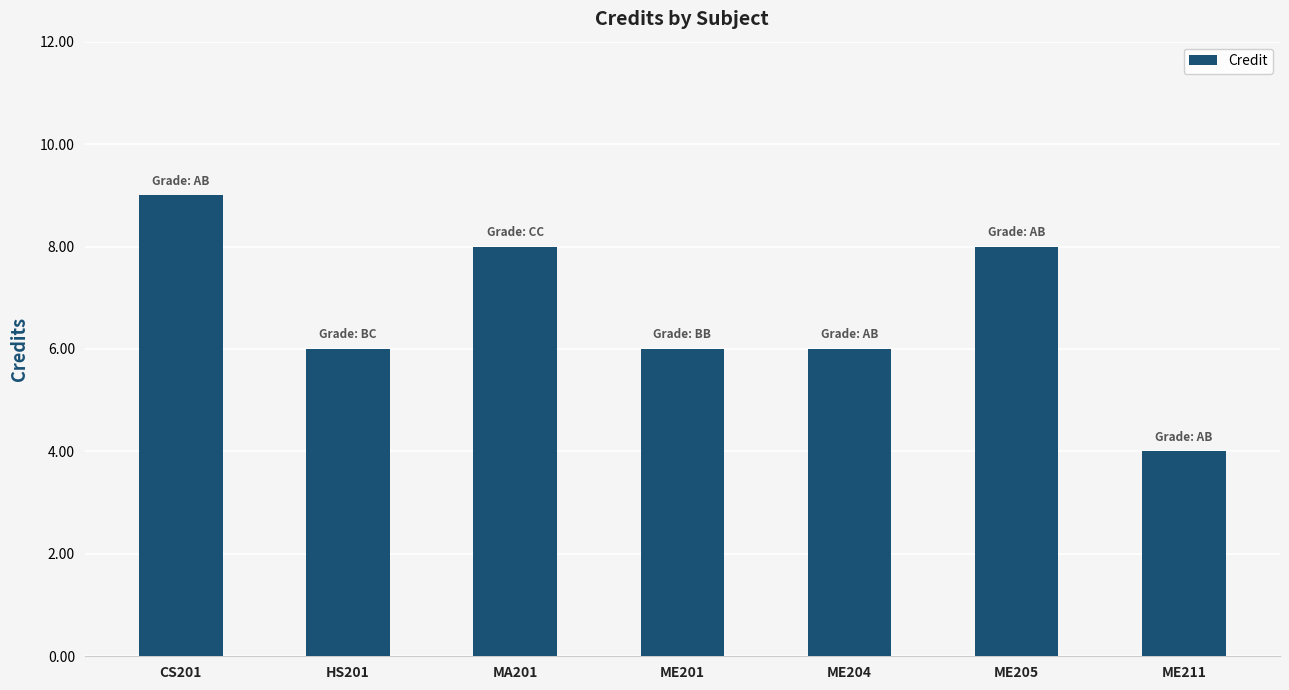

True or false: the data shows 5 at CS201.

False